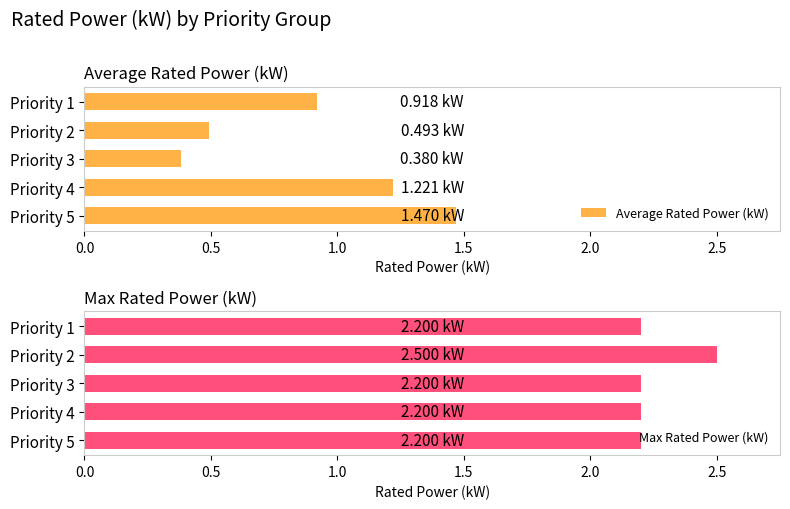

What is the difference between the maximum and minimum values in the Average Rated Power (kW) series?

1.1